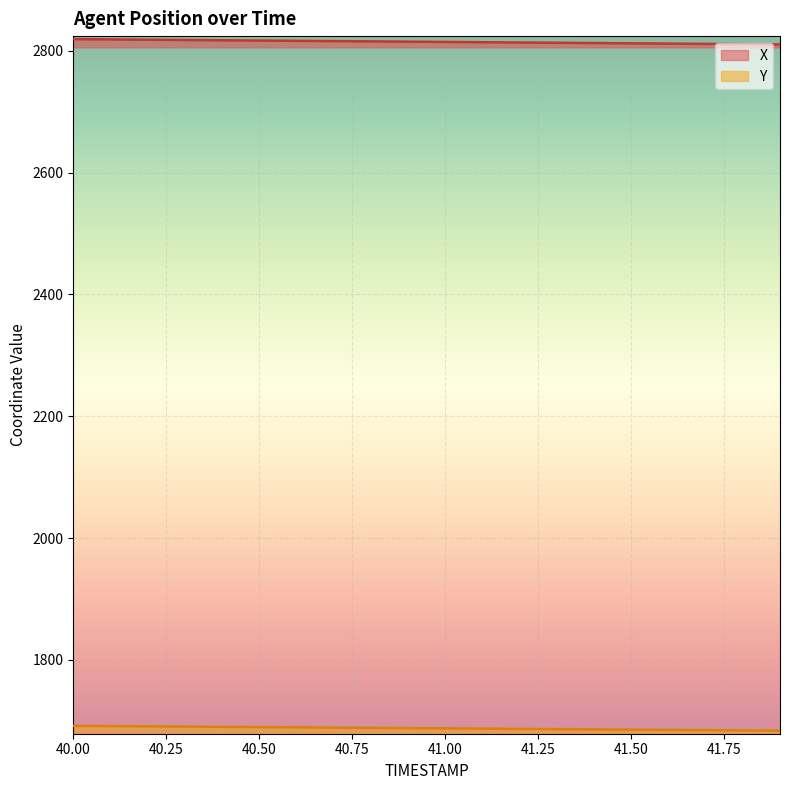

How many data points in X are above 2814?

11